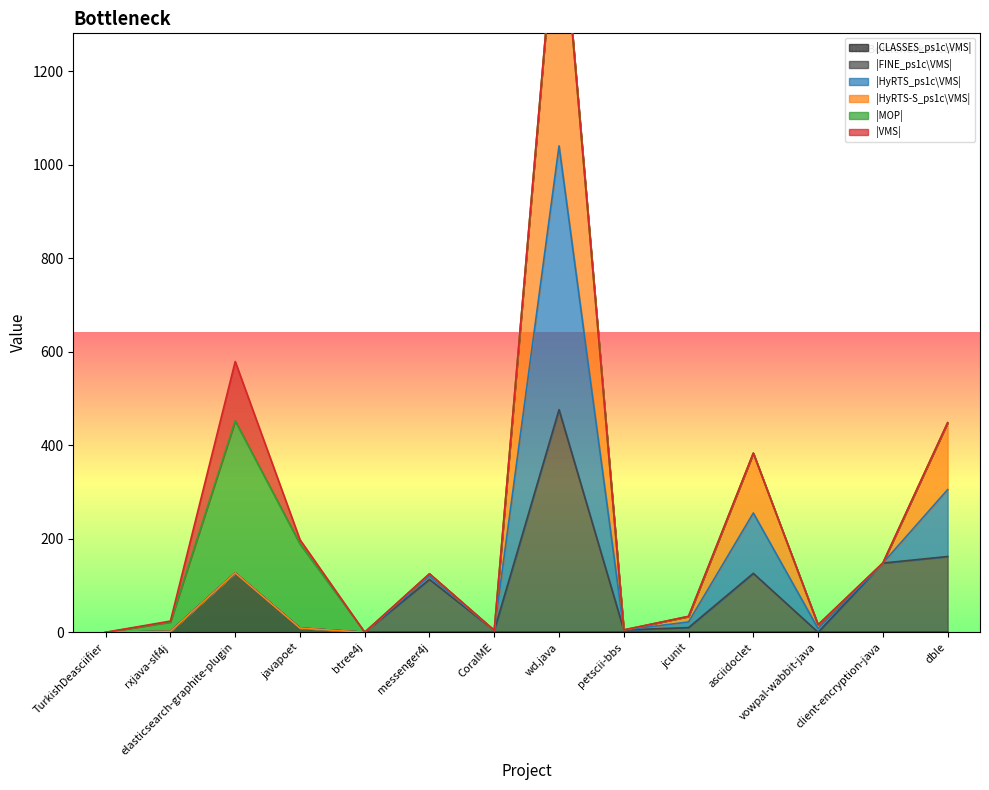

True or false: |HyRTS_ps1c\VMS| has more than 2 interior local peaks.

True